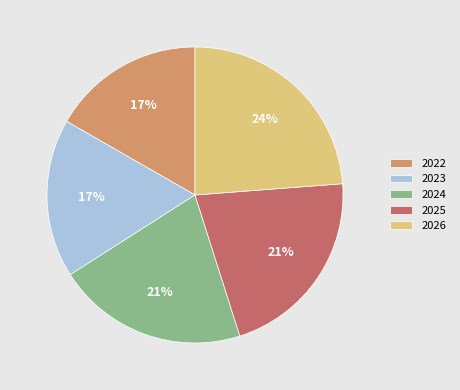

To the nearest percent, what is the difference between the 2024 and 2023 slice percentages?

4%